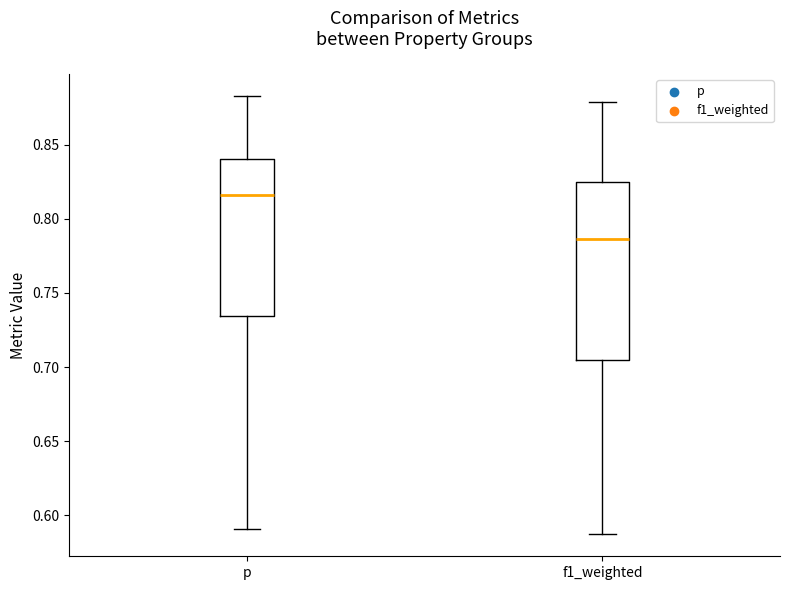

Which box has the highest median line?

p